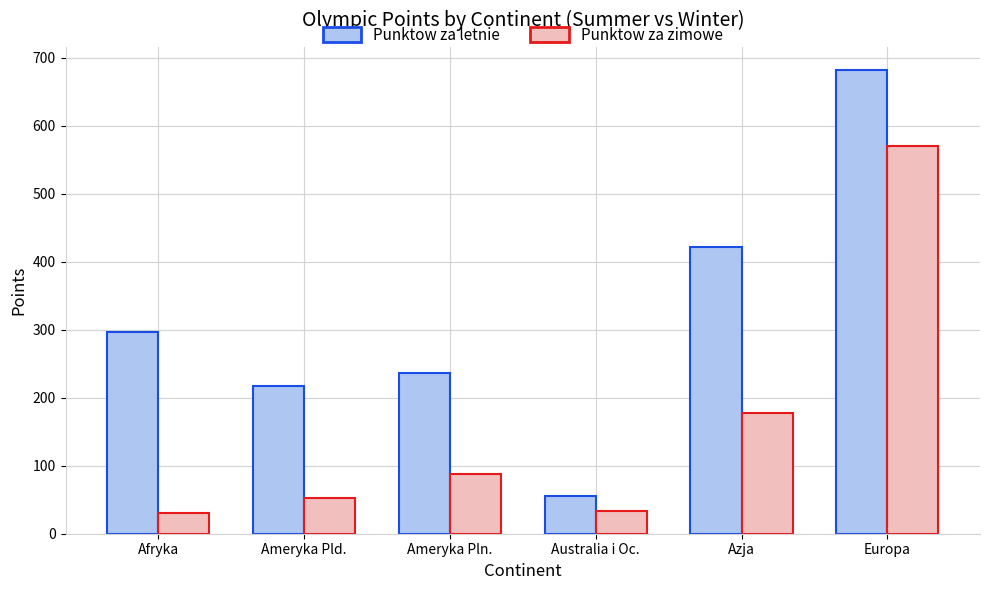

The value of Punktow za letnie at Australia i Oc. is 79. True or false?

False